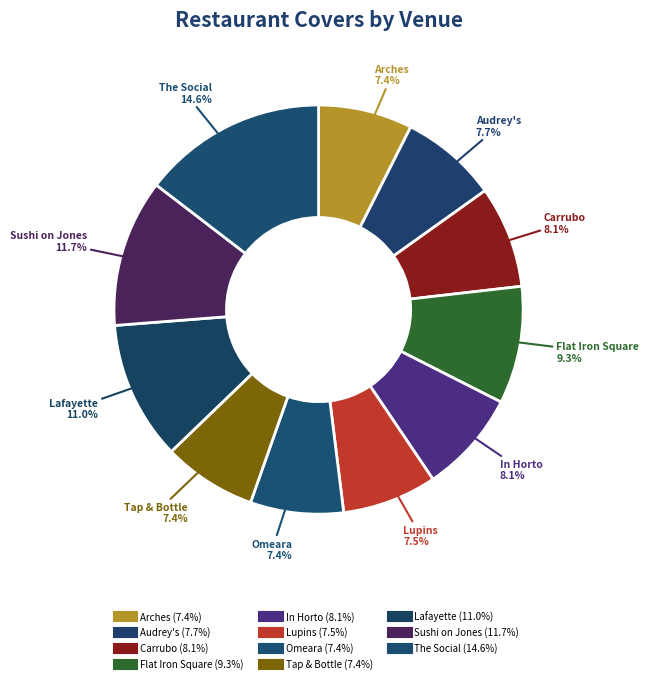

How many segments does this pie chart have?

11